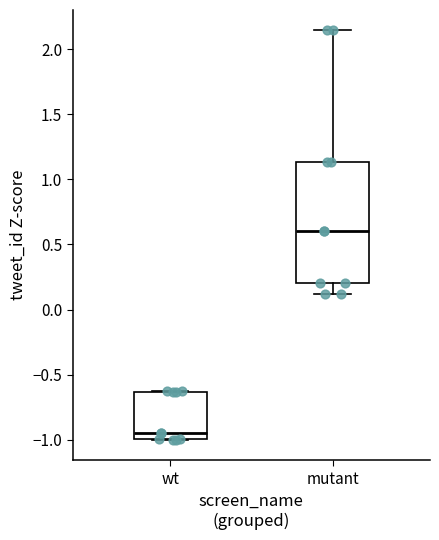

Where does the median line of the box for wt sit on the y-axis? The values are not printed on the chart, so give them approximately, as read against the axis.

-0.95